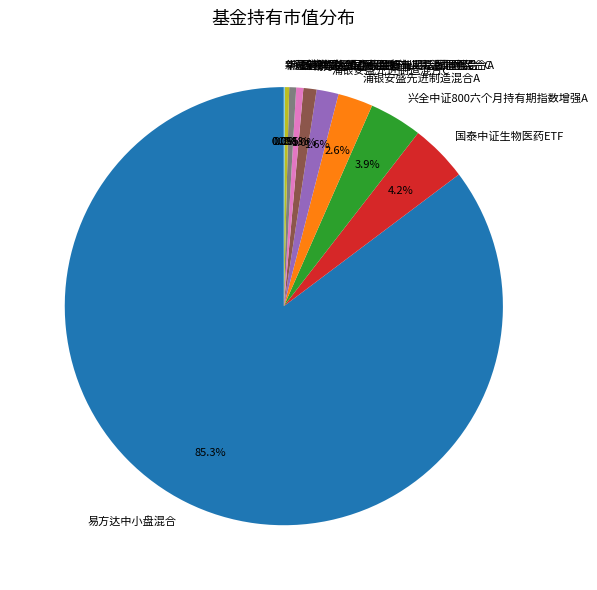

Combined, do 国泰中证生物医药ETF and 兴全中证800六个月持有期指数增强A account for over 50%?

No